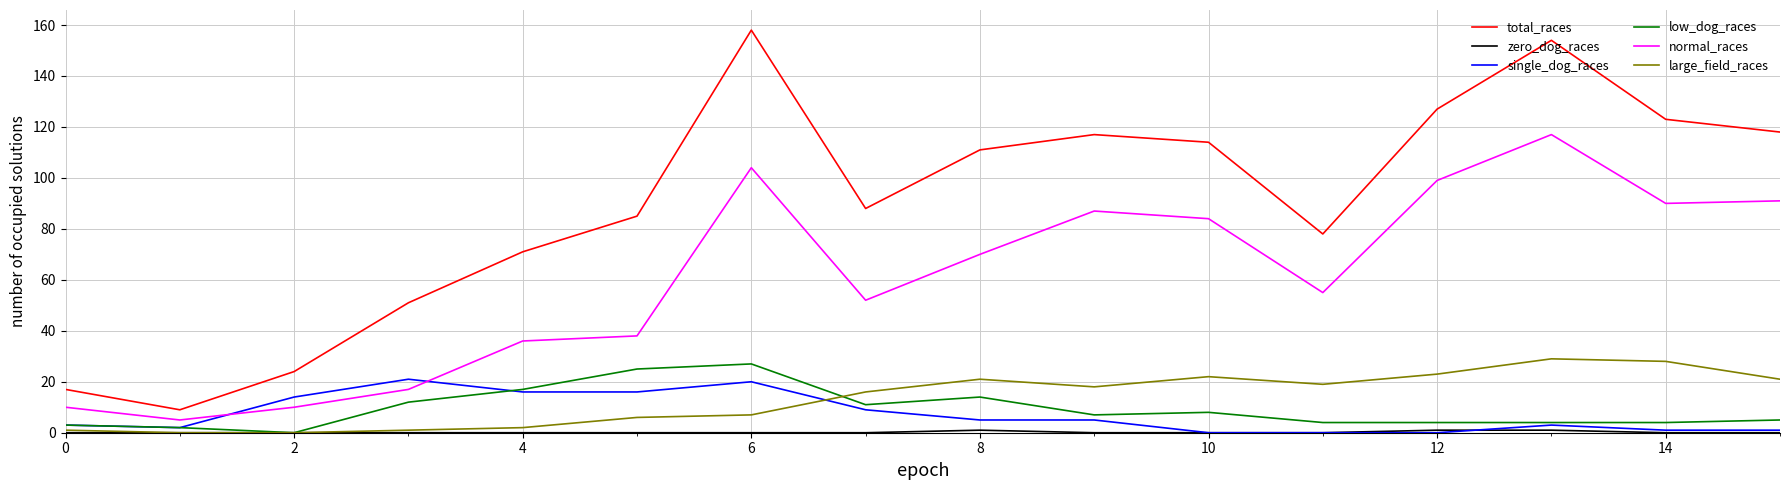

Which series has the largest total across all categories?

total_races